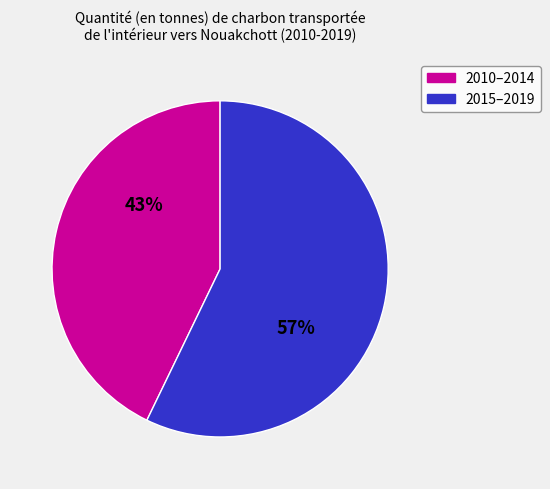

Is there a majority slice in this chart?

Yes